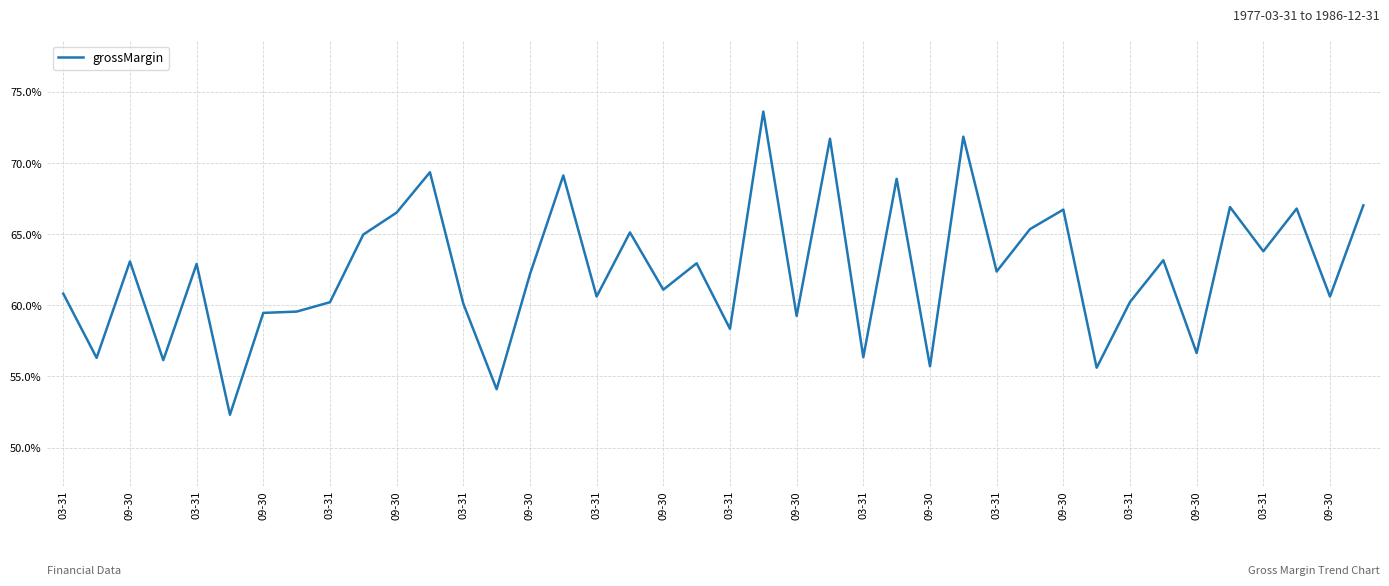

Is this an area chart (filled region under the line)?

No